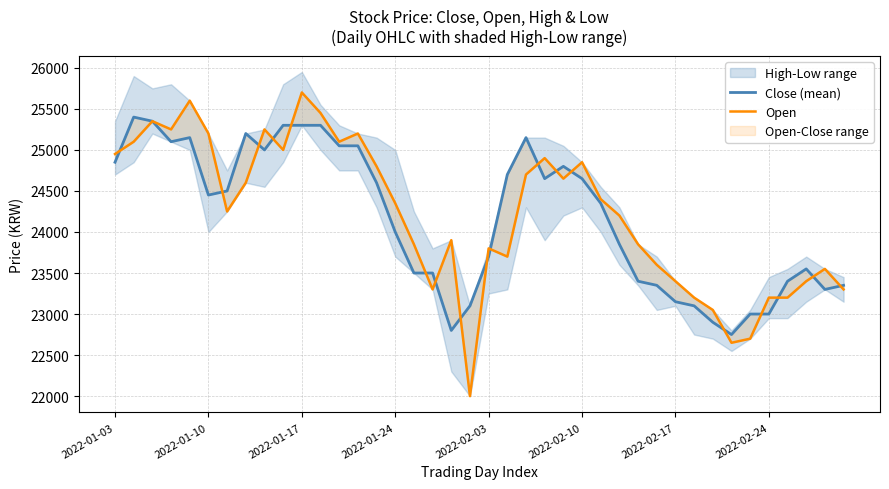

Where does the Open series first go above 24350?

2022-01-03